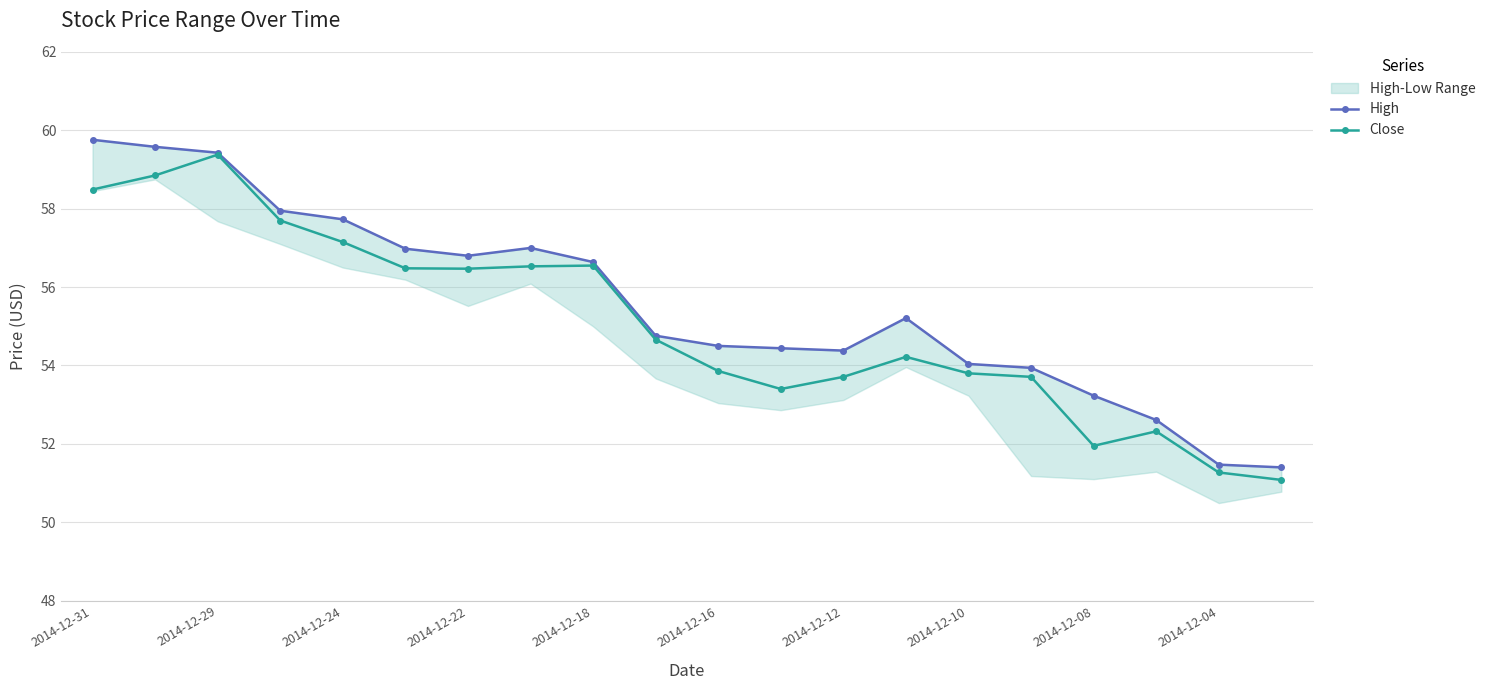

True or false: Close has more than 0 interior local peaks.

True